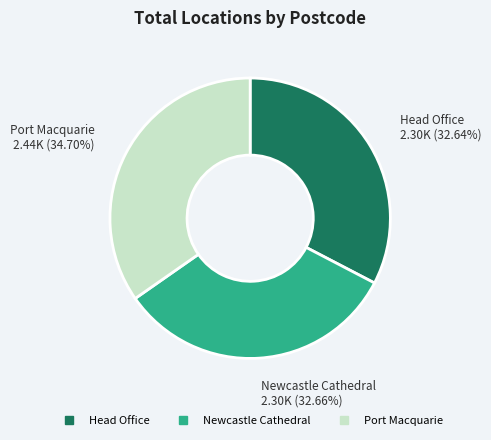

What is the total percentage of Port Macquarie and Head Office?

67.3%